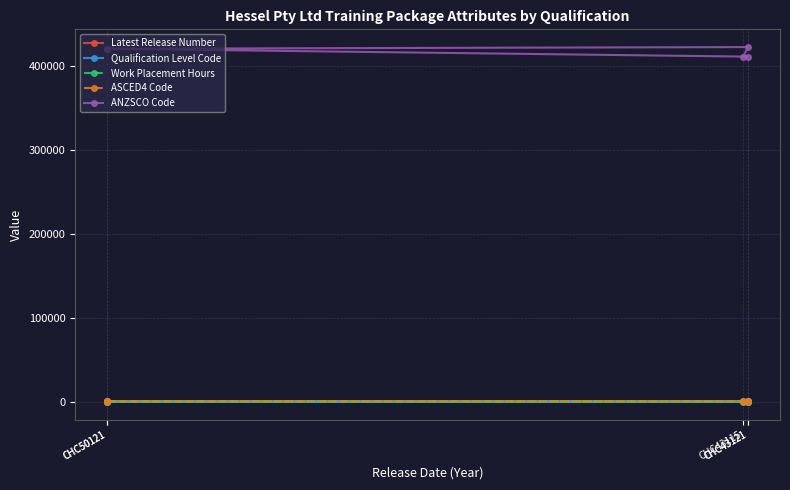

At which label is Qualification Level Code closest to 467?

CHC43115